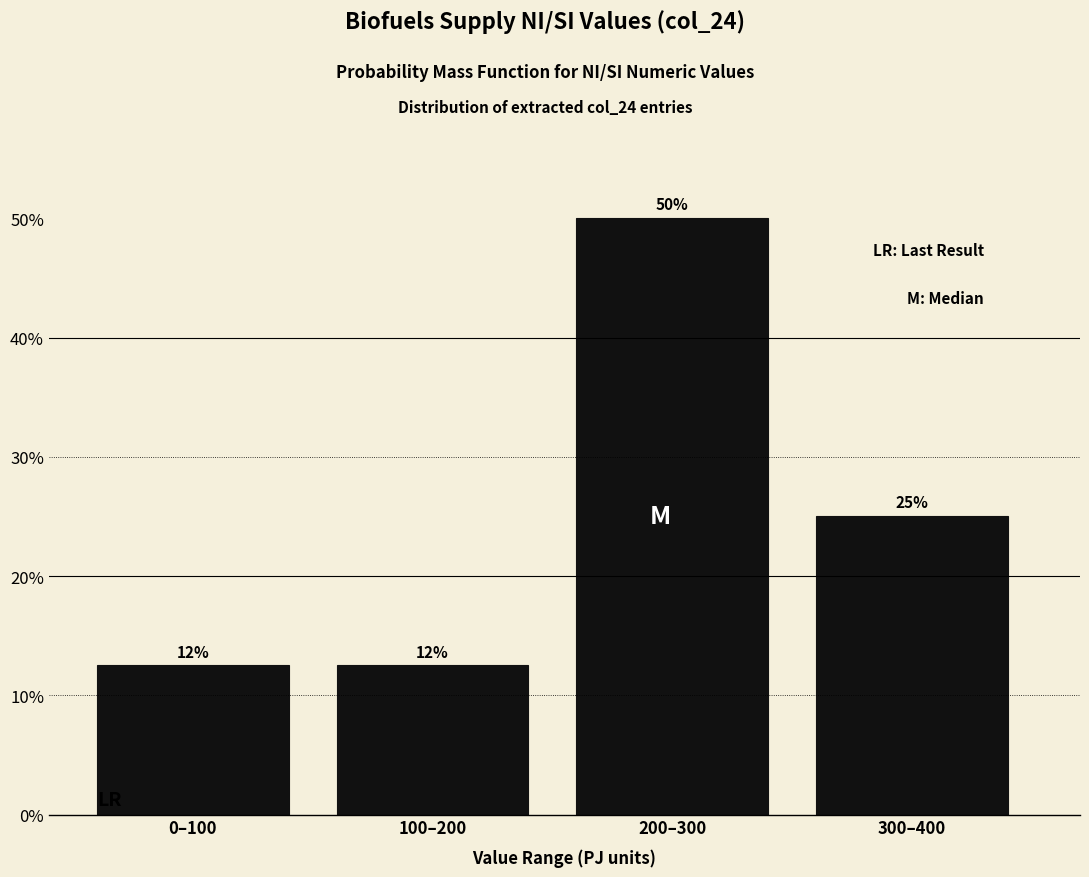

Are the bars horizontal?

No